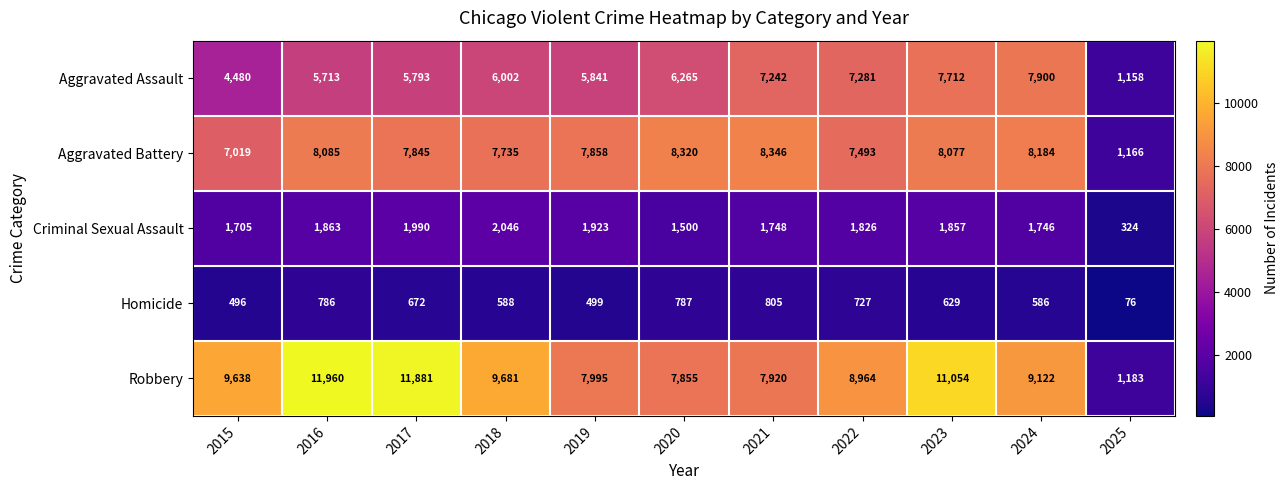

What is the sum of the Aggravated Assault values at 2020 and 2021?

13507